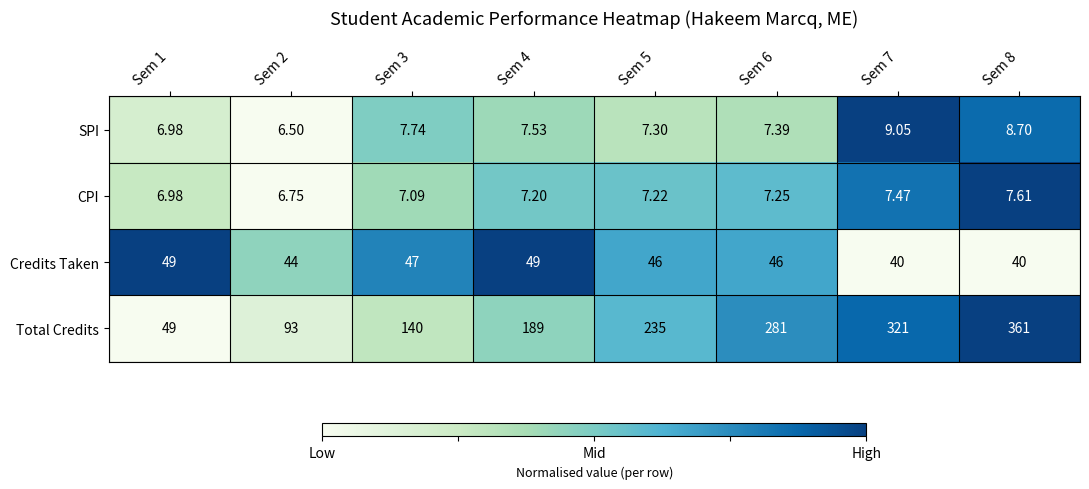

Which series has the largest total across all categories?

Total Credits